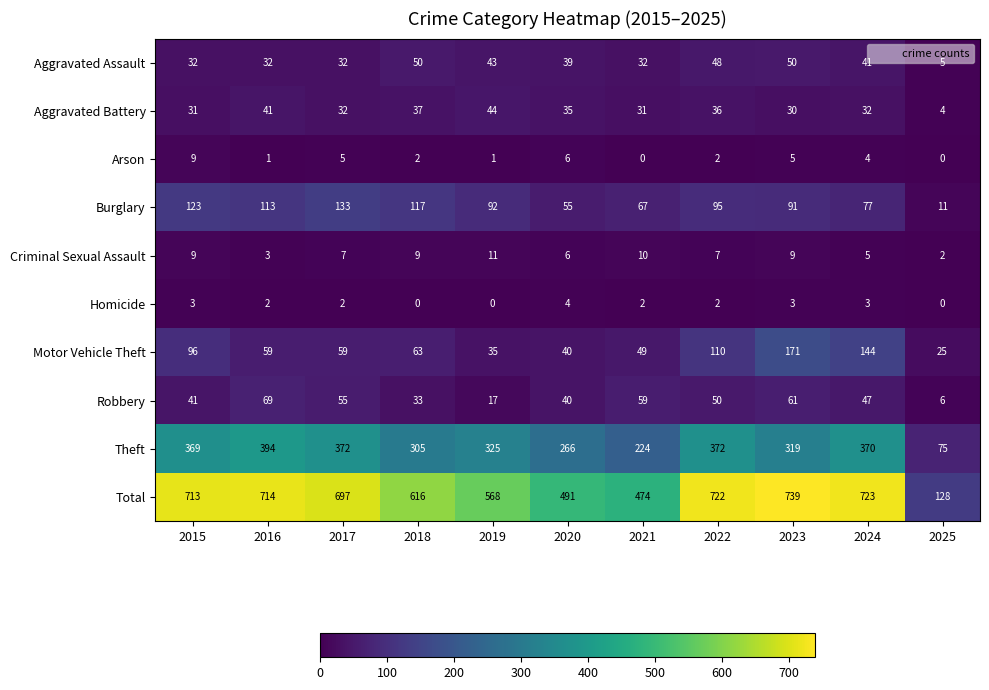

What is the difference between the Total values at 2018 and 2022?

106